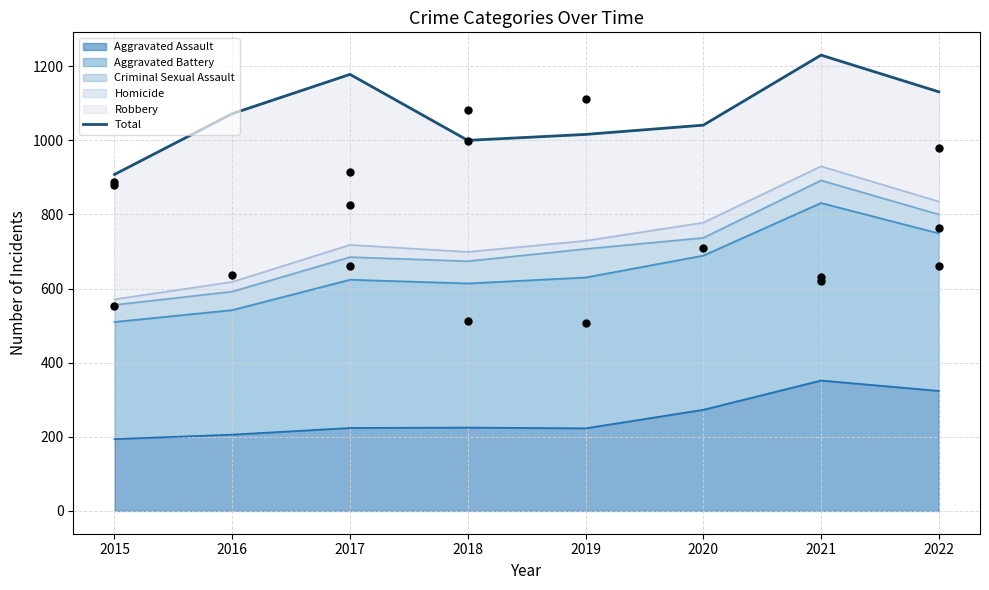

Between 2017 and 2016, which is larger?

2017